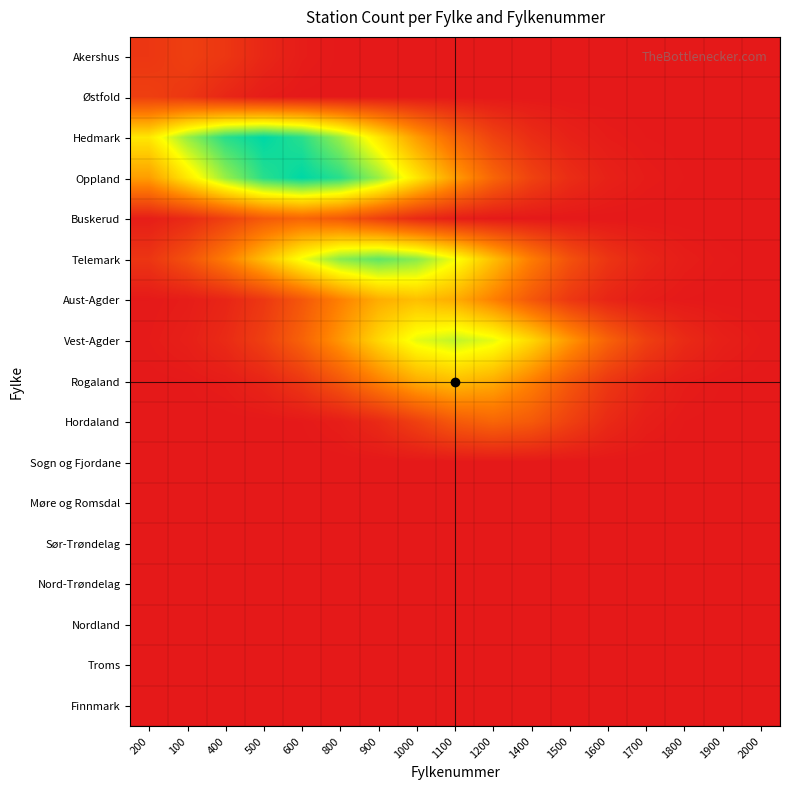

What is the spread (max minus min) of values at 400?

7.6